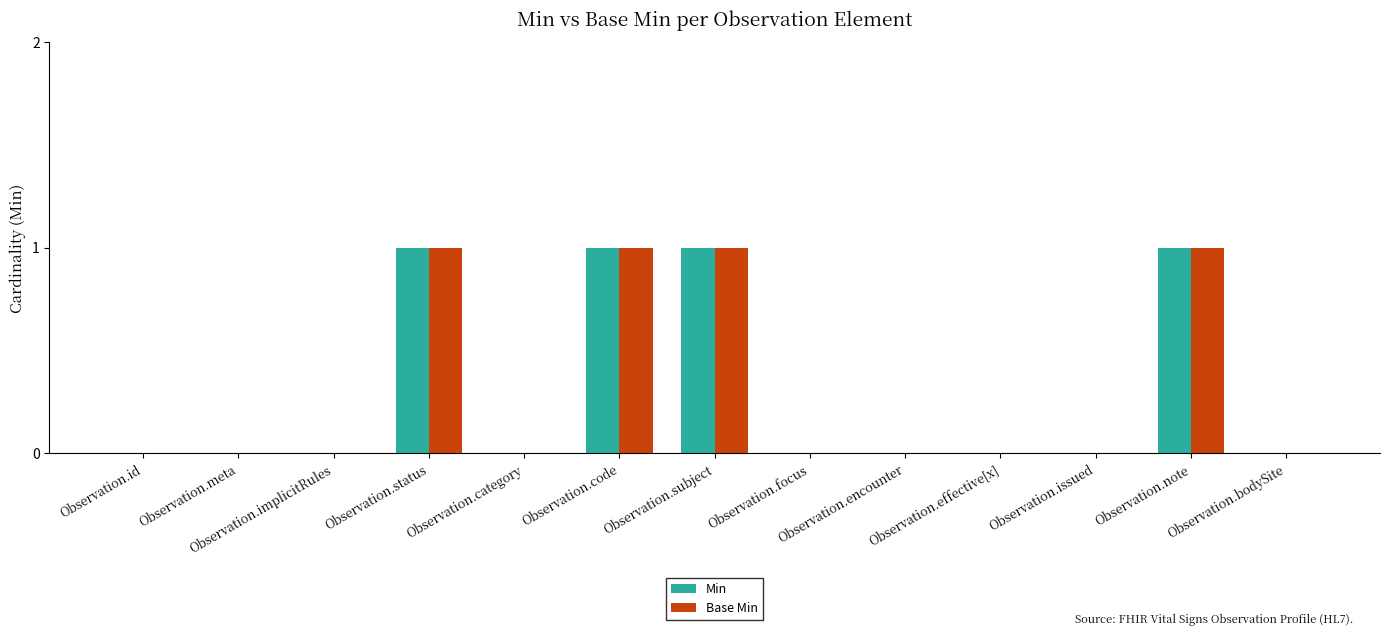

Count the number of data series in this chart.

2